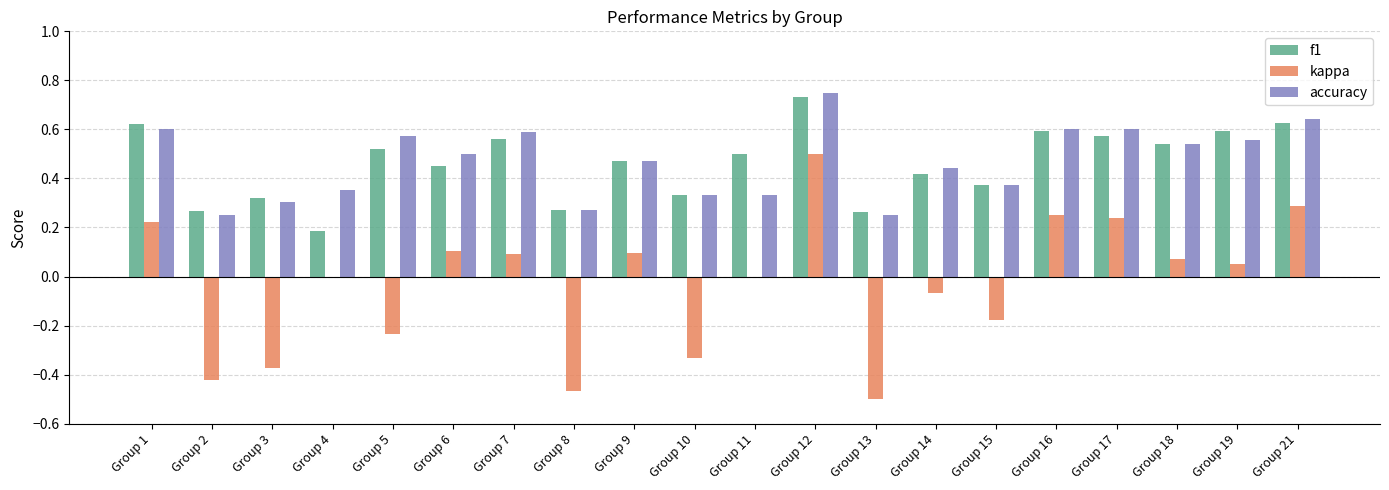

At which category is the sum across all series the highest?

Group 12